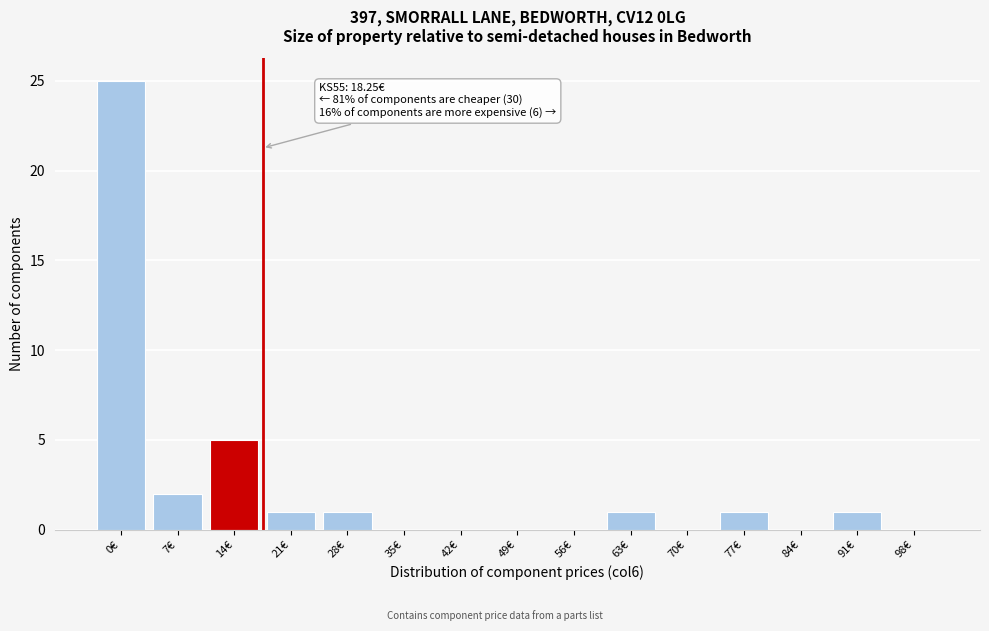

Reading left to right, extract all data points from this chart.

0€=25	7€=2	14€=5	21€=1	28€=1	35€=0	42€=0	49€=0	56€=0	63€=1	70€=0	77€=1	84€=0	91€=1	98€=0